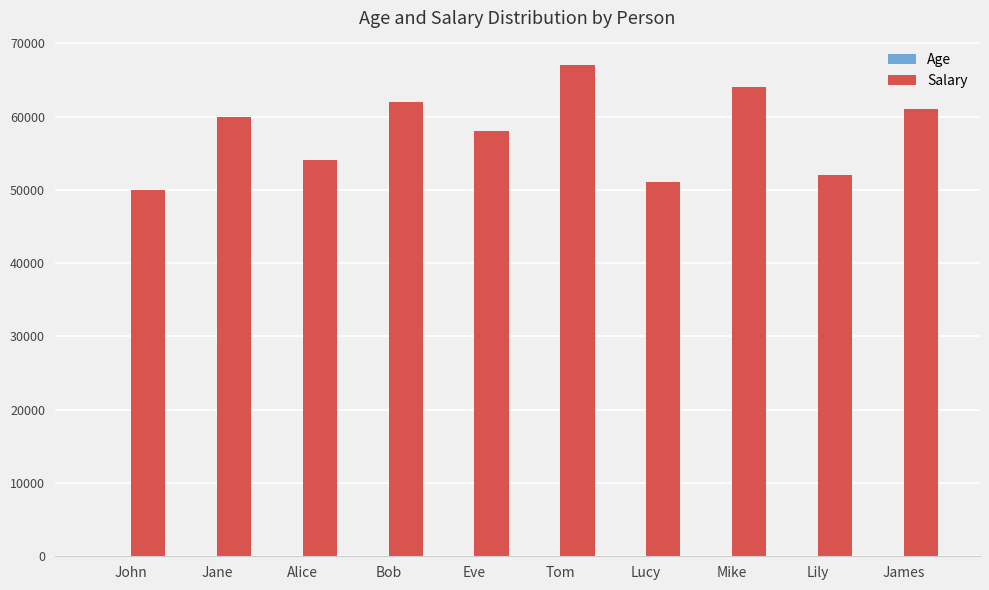

Where is Salary nearest to the value 58500?

Eve